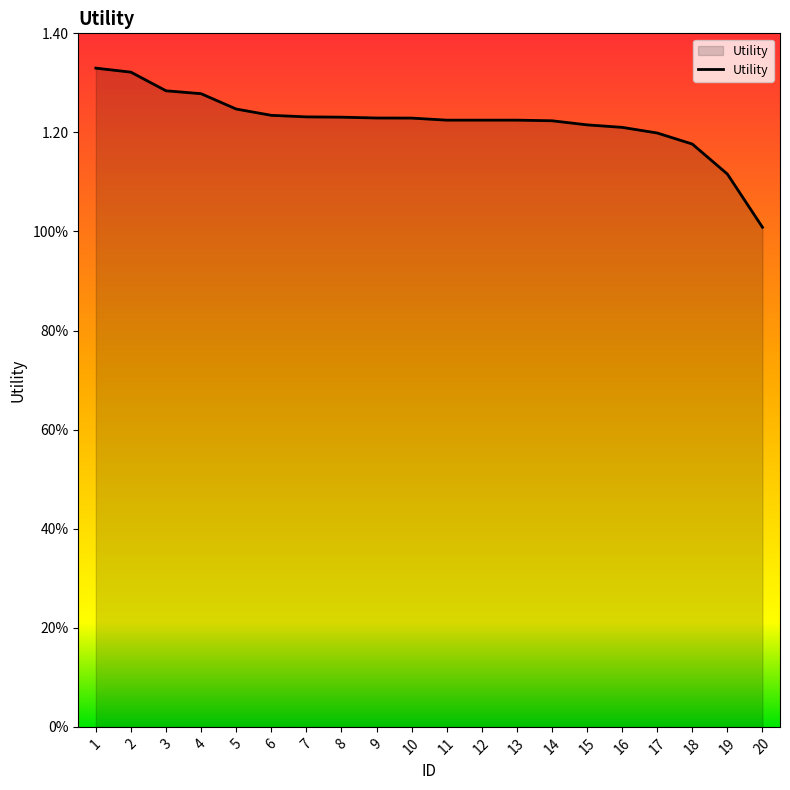

True or false: the data shows 1.2 at 10.

True